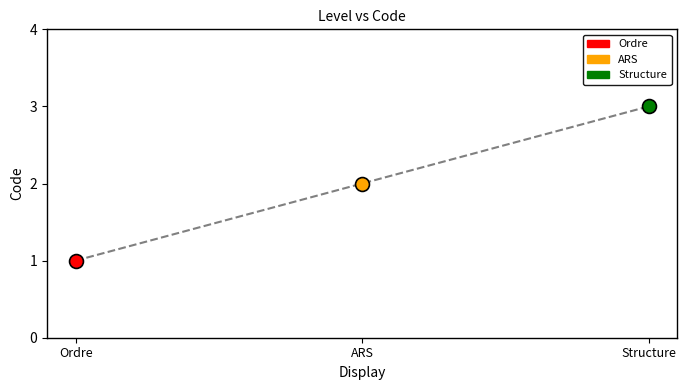

Reading left to right, list all the values displayed in this chart.

1	2	3